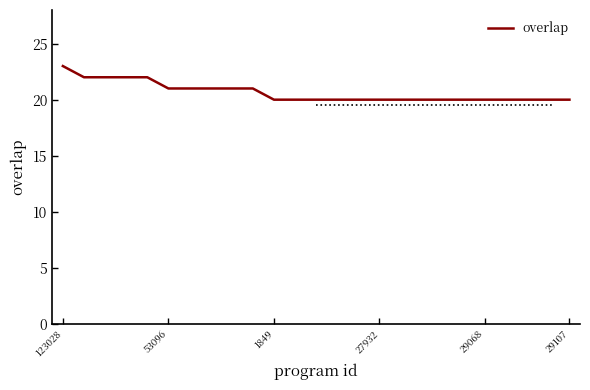

What is the greatest value displayed?

23